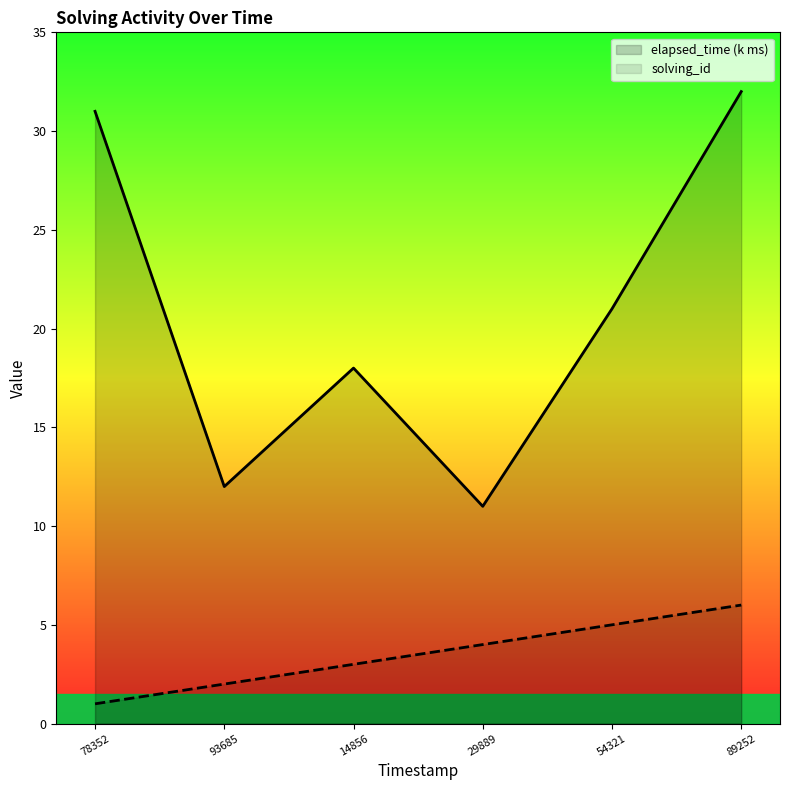

Is it true that solving_id equals 6 at 89252?

True